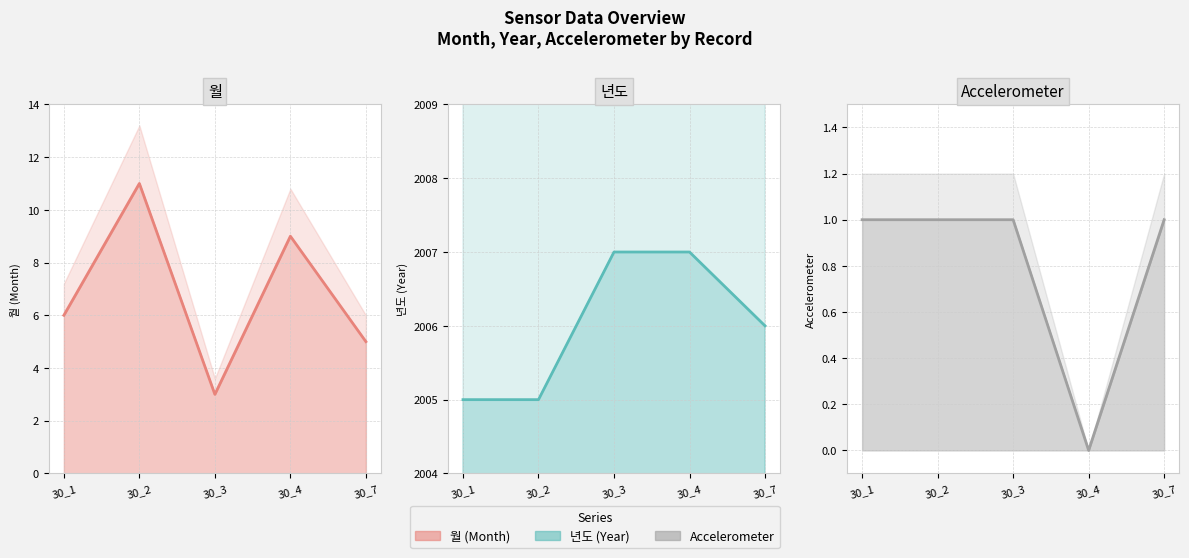

Reading left to right, list all the values displayed in this chart.

월 line: 30_1=6	30_2=11	30_3=3	30_4=9	30_7=5
년도 line: 30_1=2005	30_2=2005	30_3=2007	30_4=2007	30_7=2006
Accelerometer line: 30_1=1	30_2=1	30_3=1	30_4=0	30_7=1